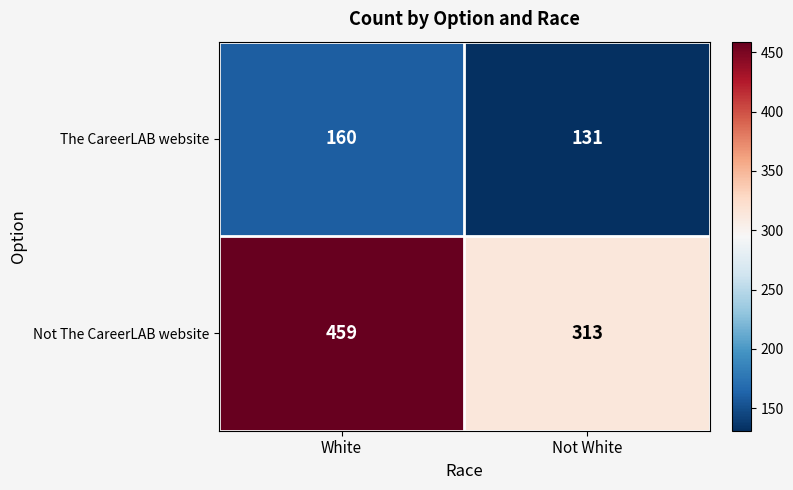

At which category does the chart reach its minimum across all series?

Not White